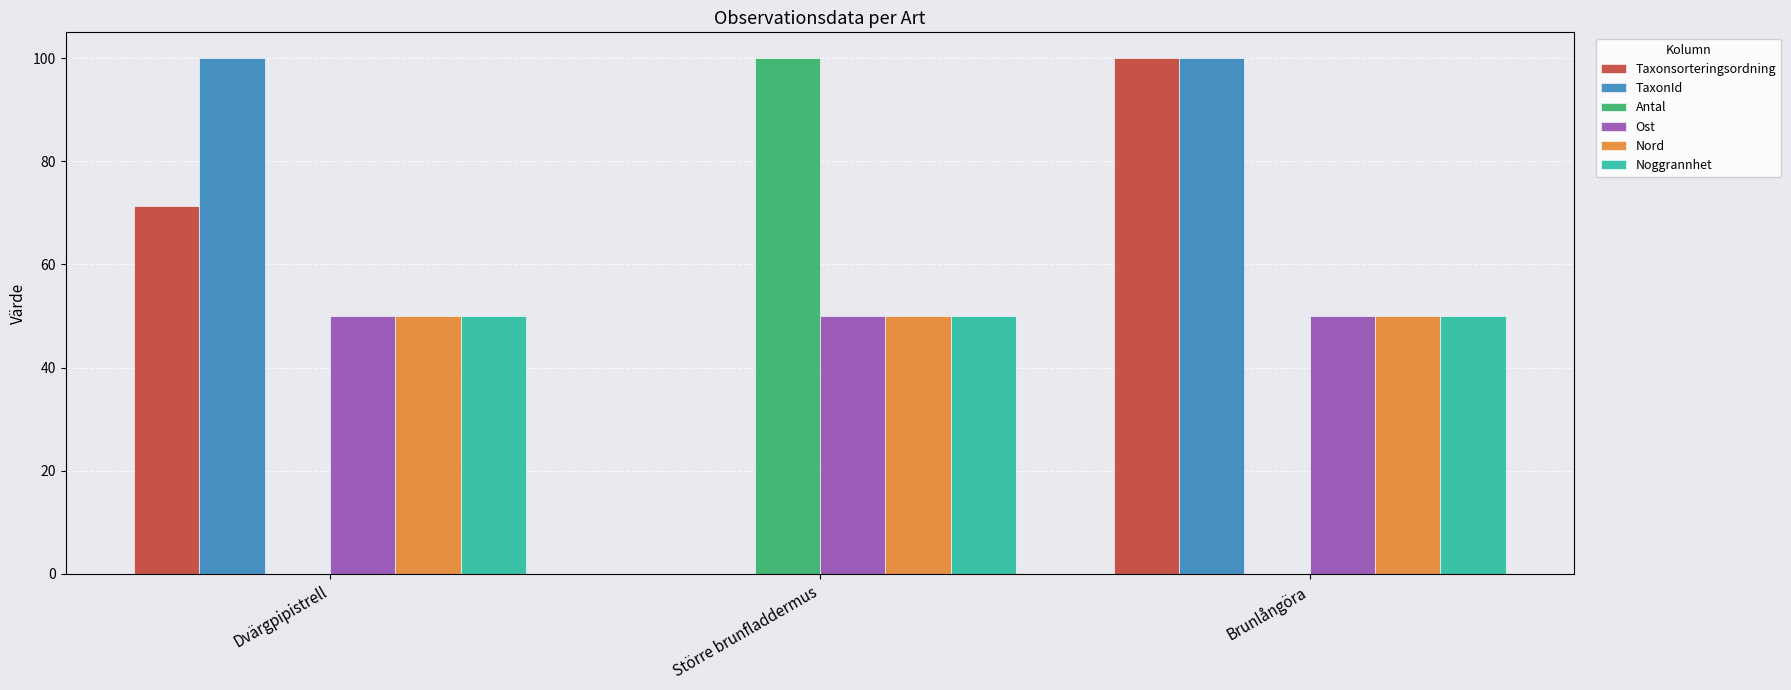

What is the maximum value shown in the chart?

100.0